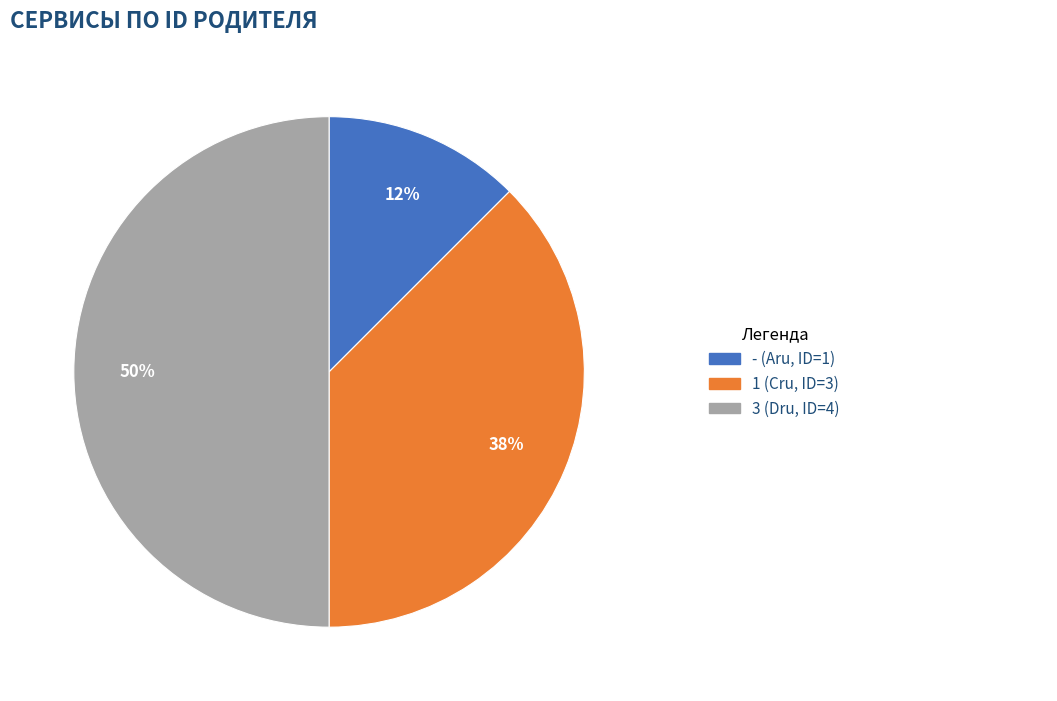

To the nearest percent, what is the average slice percentage?

33%